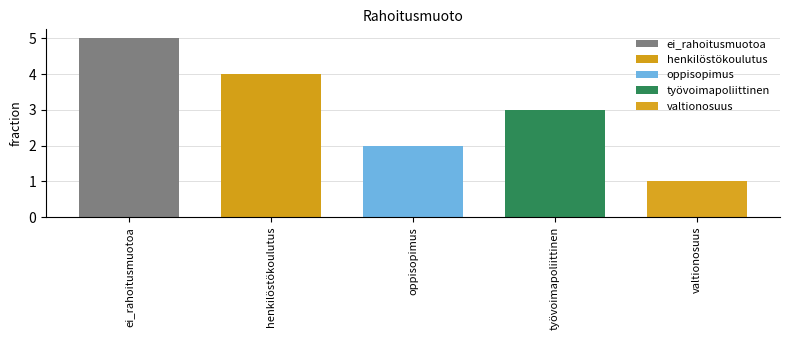

Reading left to right, what are all the values shown in this chart?

ei_rahoitusmuotoa=5	henkilöstökoulutus=4	oppisopimus=2	työvoimapoliittinen=3	valtionosuus=1